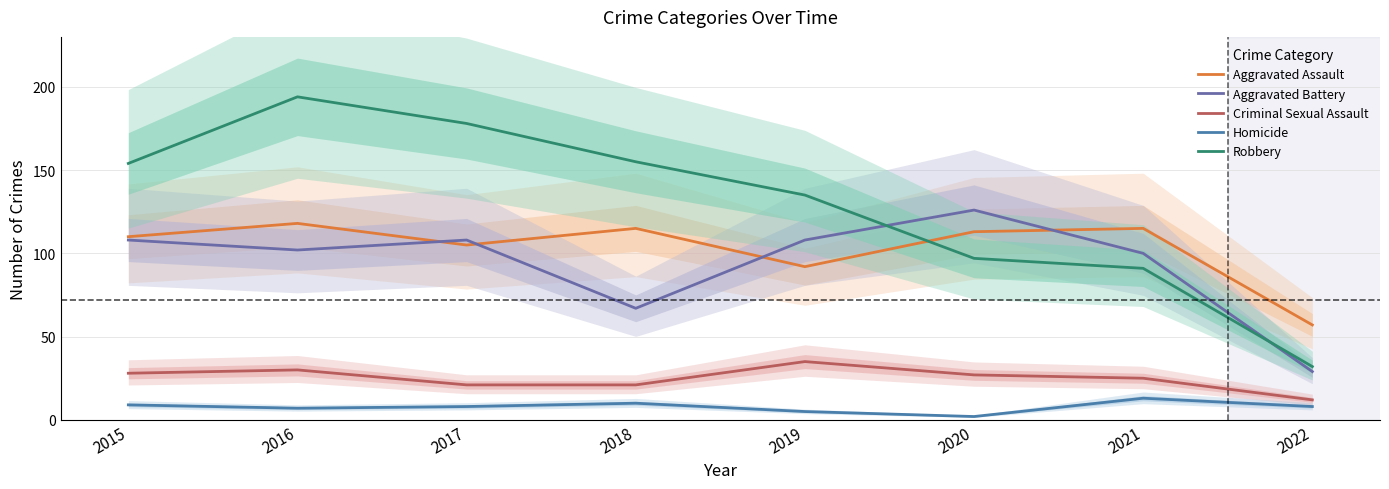

True or false: Aggravated Battery and Homicide intersect in this chart.

False